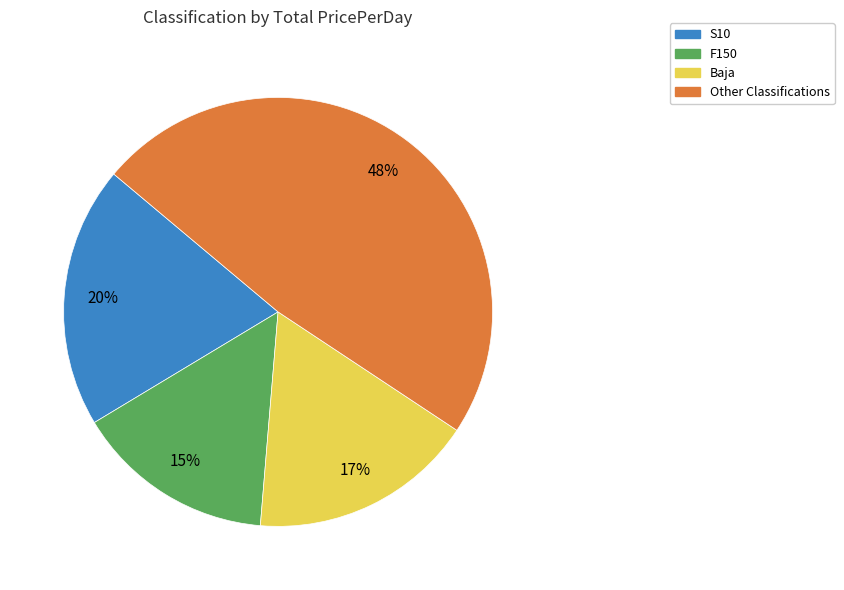

Count the number of slices in the pie.

4